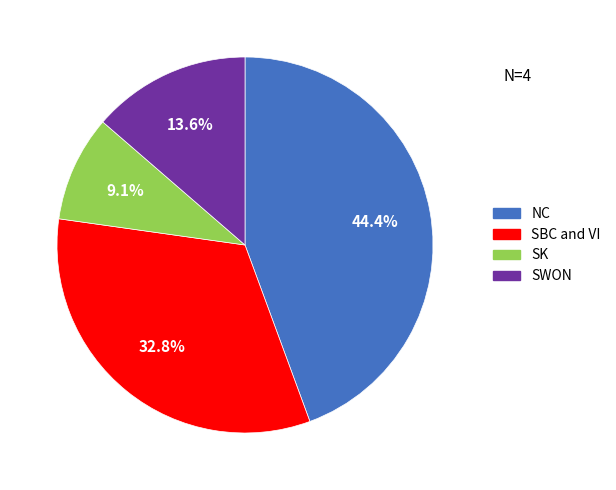

Is it true that SWON is 14% of the pie?

True